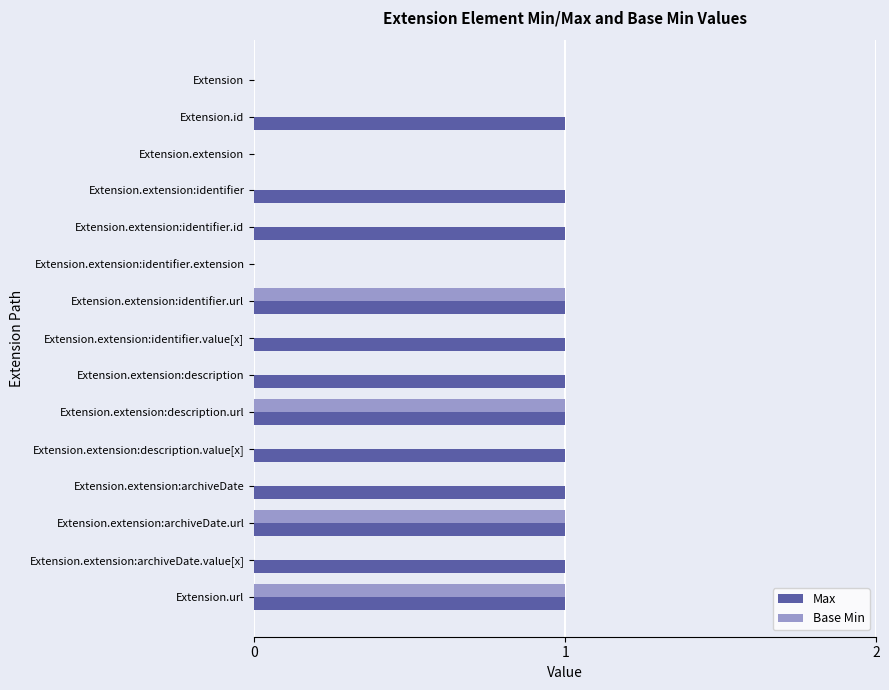

Is the value of Base Min at Extension.id greater than the value of Max at Extension.extension:description.url?

No